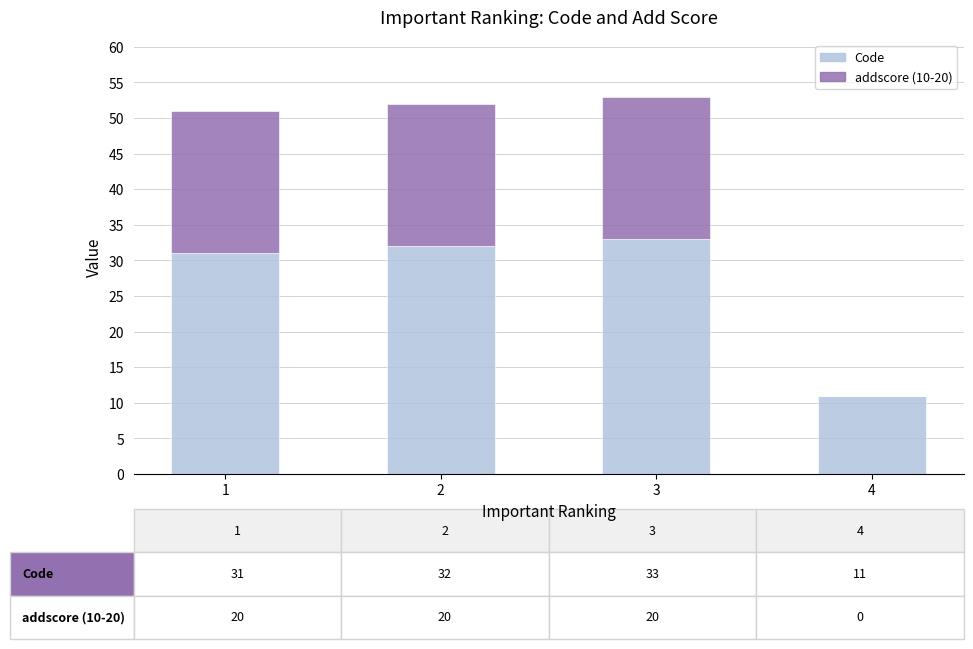

Reading left to right, what are the values for Code?

1=31	2=32	3=33	4=11